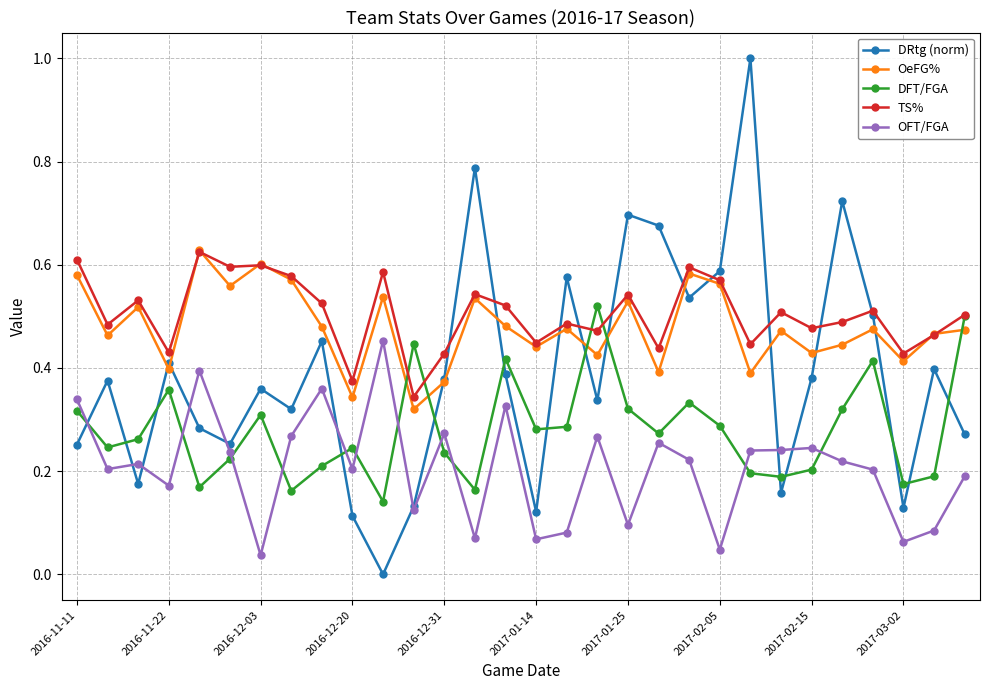

Which series has the largest range (max minus min)?

DRtg (norm)